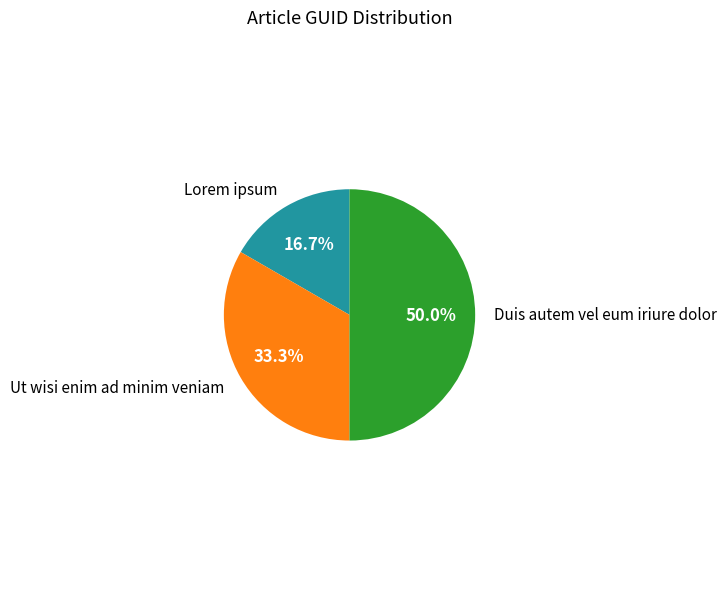

Does Lorem ipsum represent more than half of the total?

No